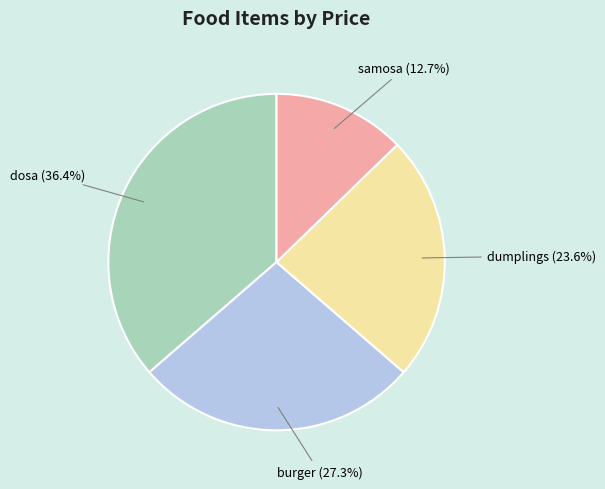

True or false: dumplings accounts for 29% of the total.

False